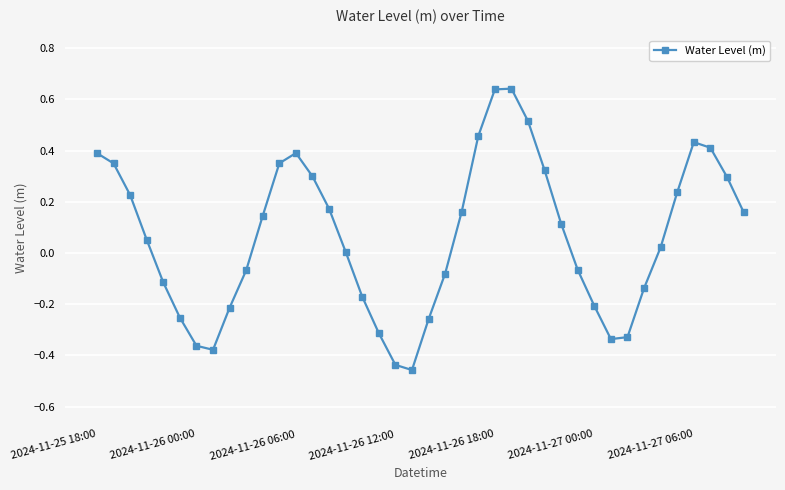

How many distinct data groups are displayed?

1